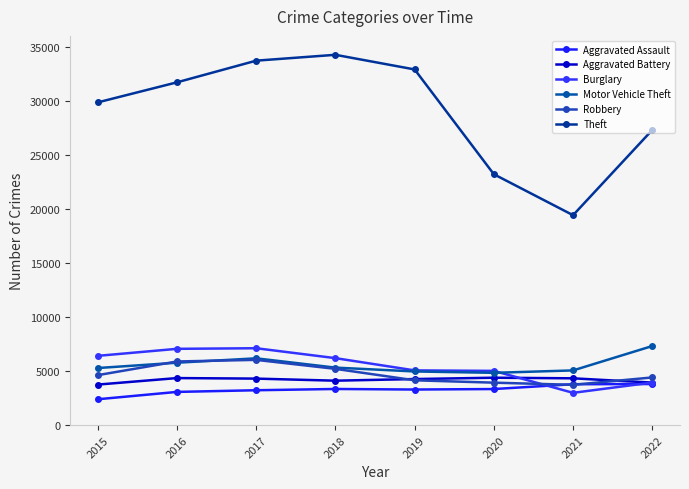

What is the value of the Motor Vehicle Theft point at the 7th from the left?

5055